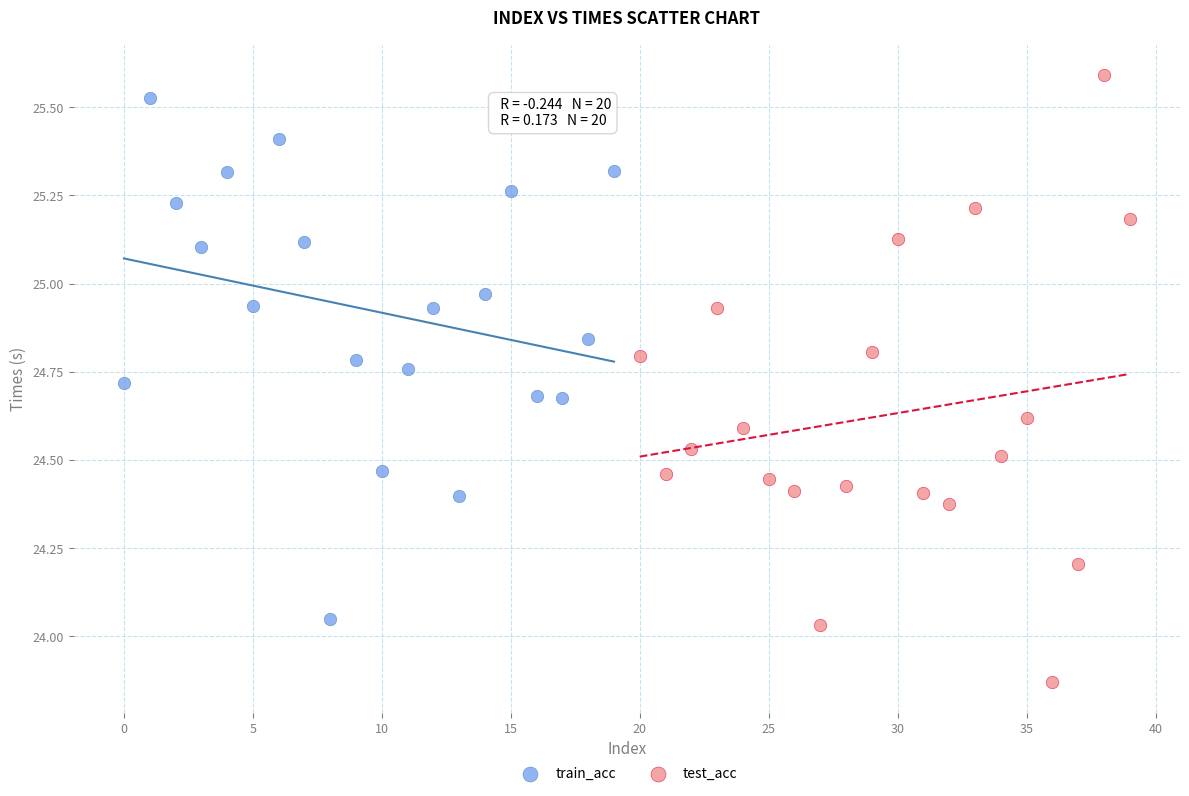

Which series contains the highest Y value?

test_acc